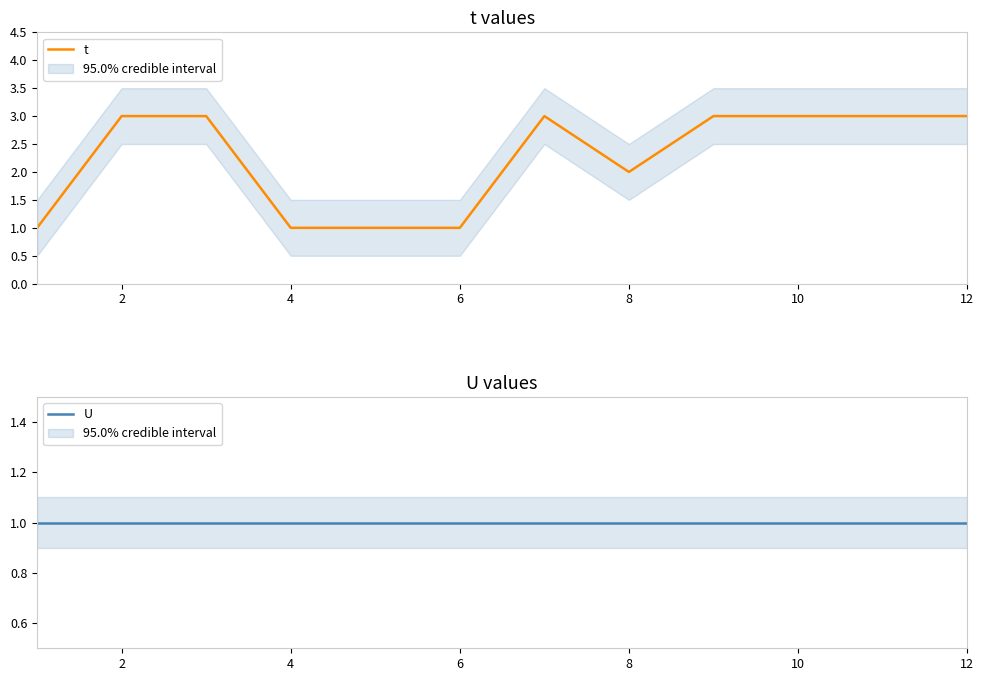

How many interior local valleys does the t series have?

1